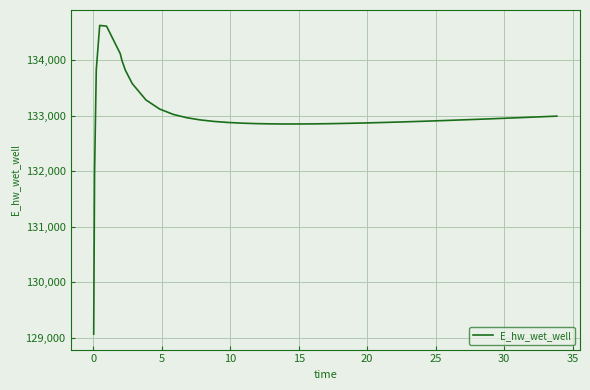

What is the difference between the maximum and minimum values?

5554.4